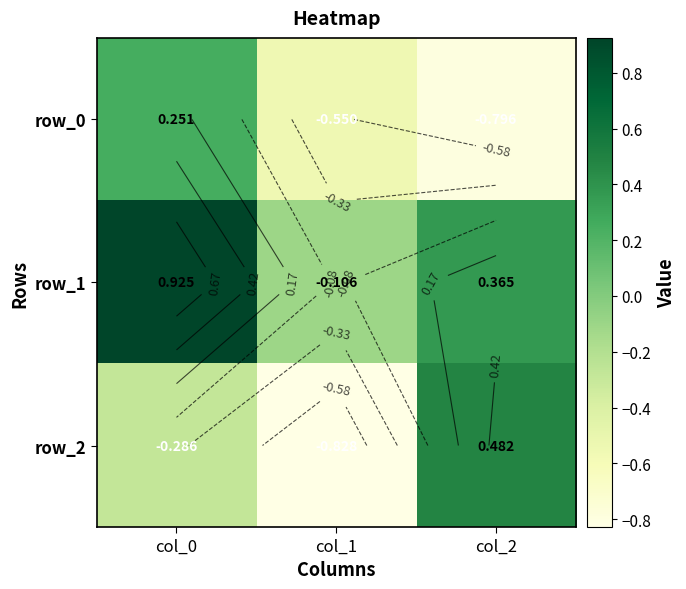

Rank the series at col_0 from lowest to highest value.

row_2, row_0, row_1